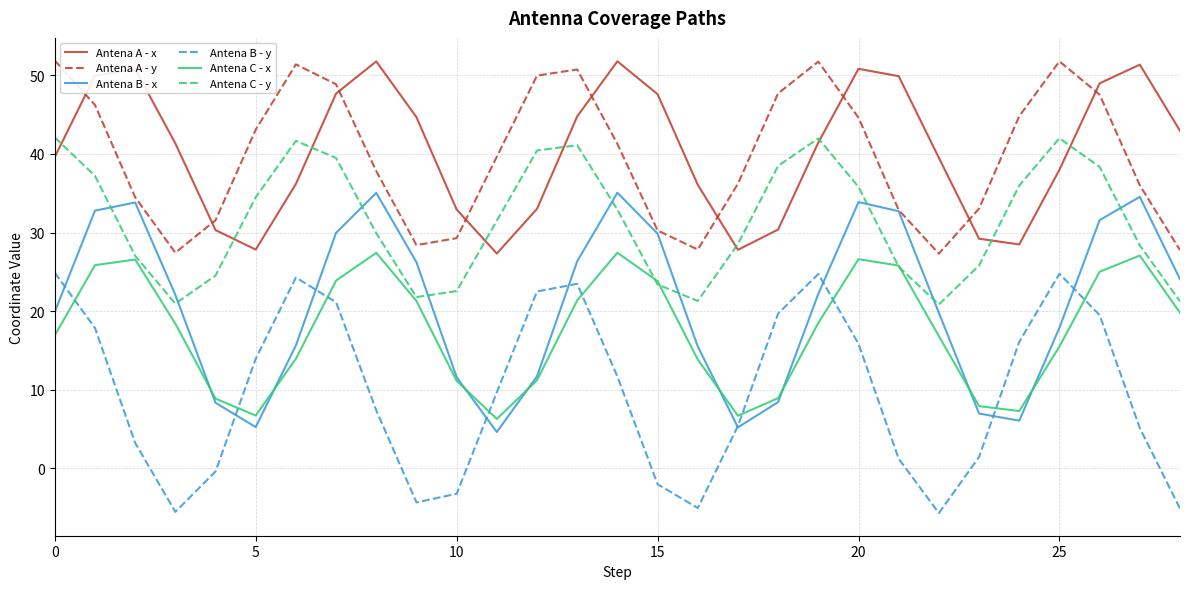

True or false: Antena C - x and Antena A - y intersect in this chart.

False